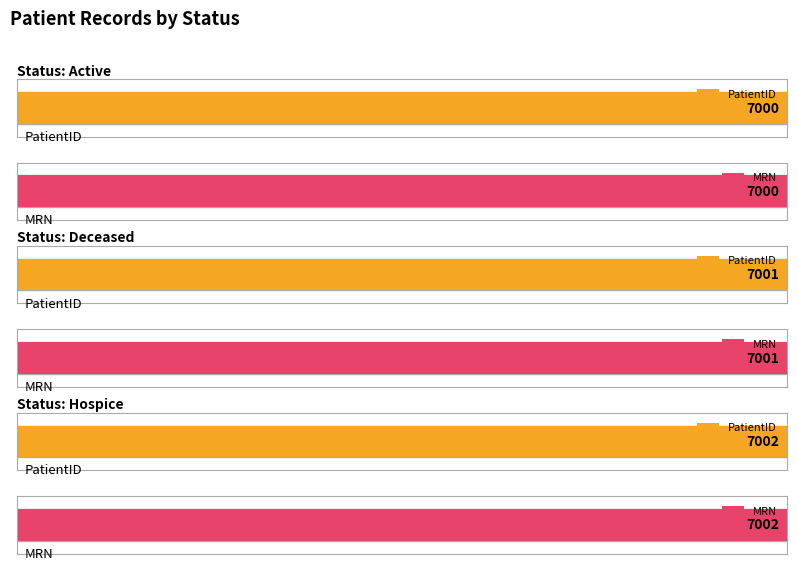

Is the value of PatientID at Hospice greater than the value of MRN at Hospice?

No